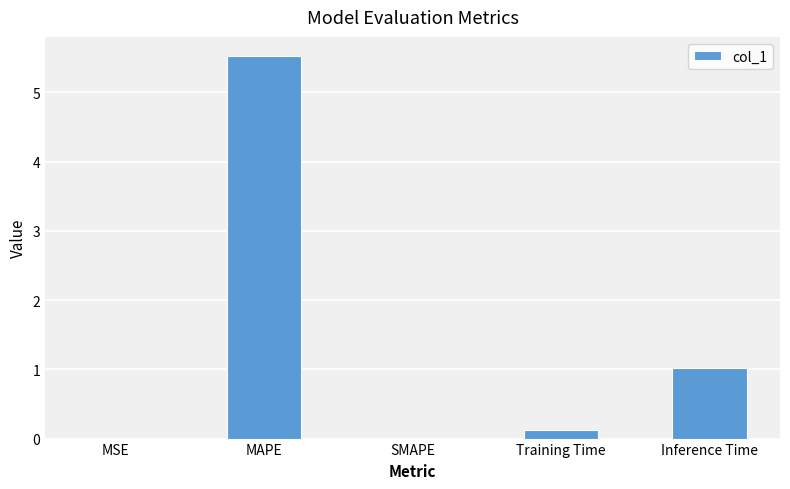

What is the sum of all values?

6.7